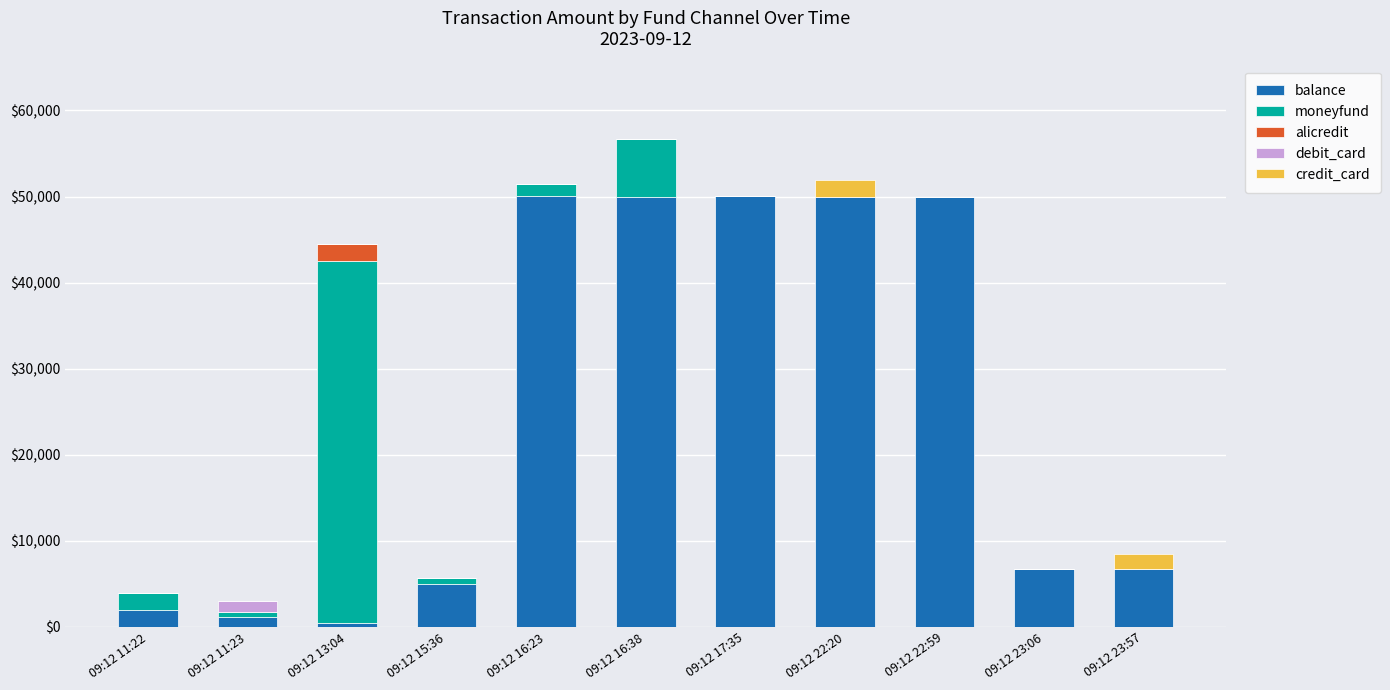

What is the highest value of the balance series?

50050.0